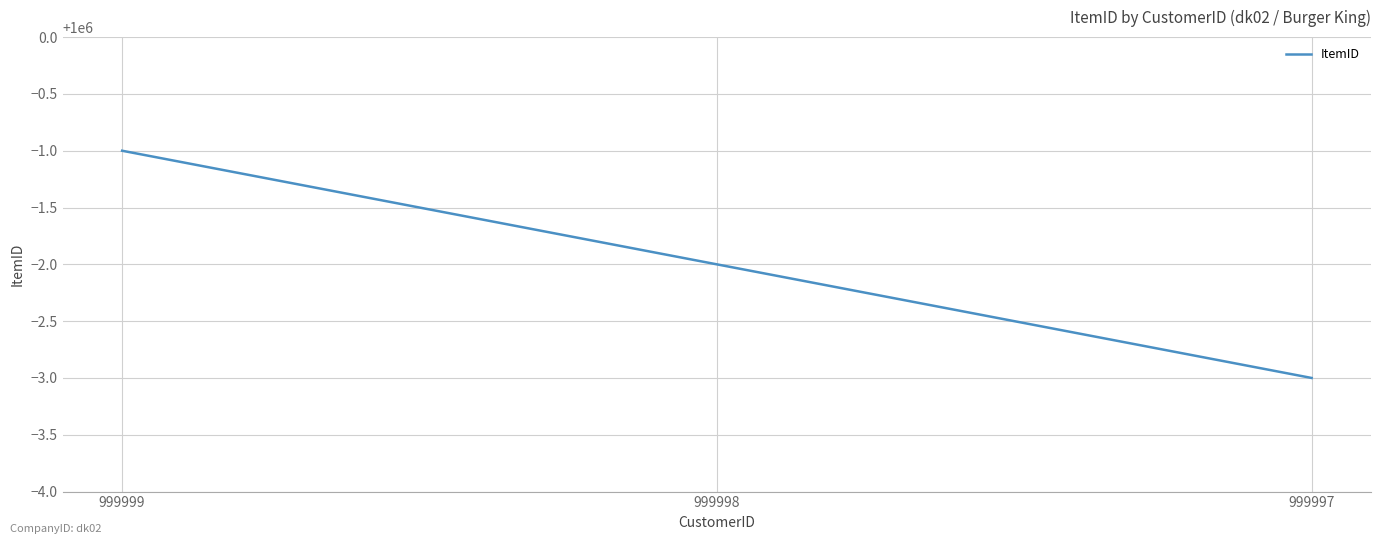

Count the values in the range 999997 to 999999.

3